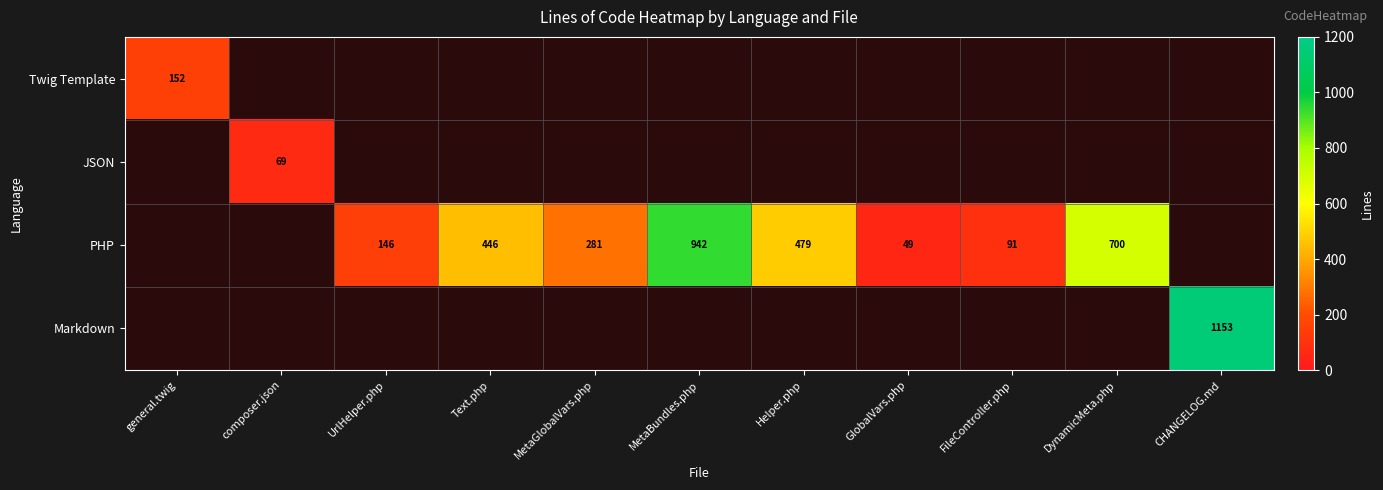

Which label corresponds to the smallest value in the chart?

GlobalVars.php